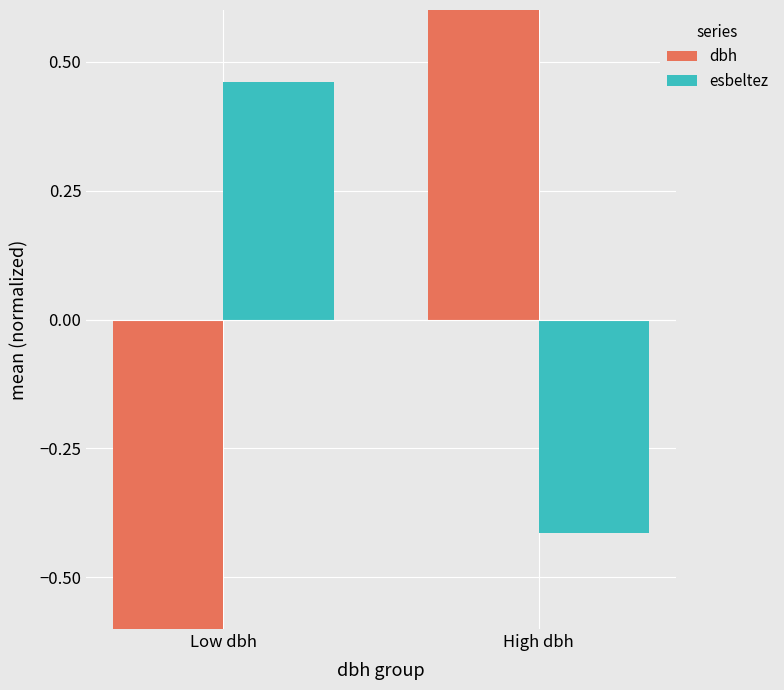

How many values in the dbh series exceed 0?

1